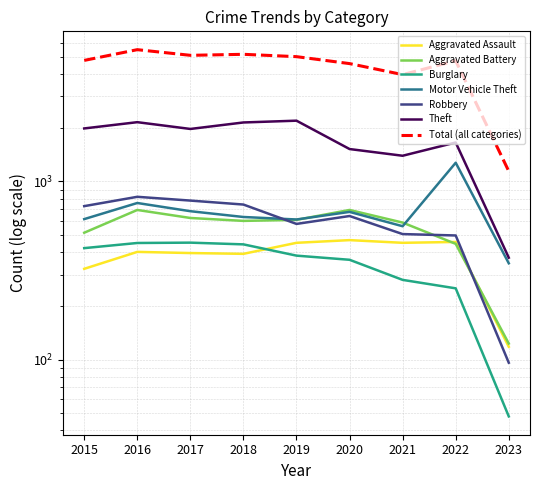

In Aggravated Battery, how many points are lower than both neighbors (excluding endpoints)?

1